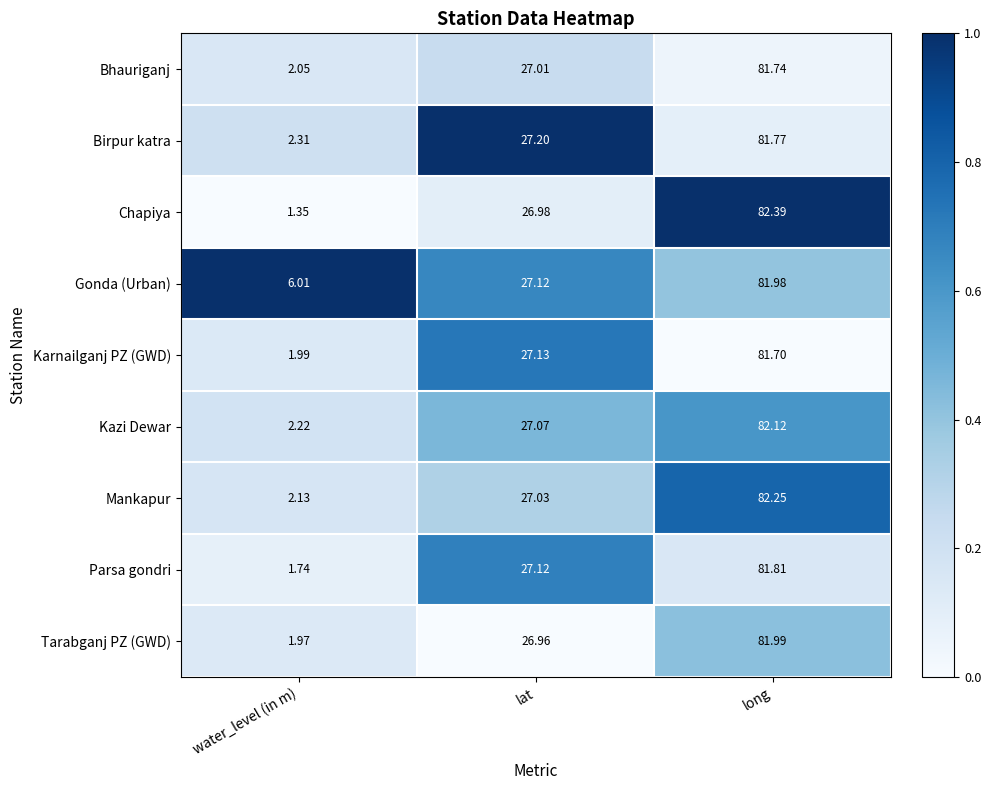

Which series changed the most between water_level (in m) and long?

Chapiya